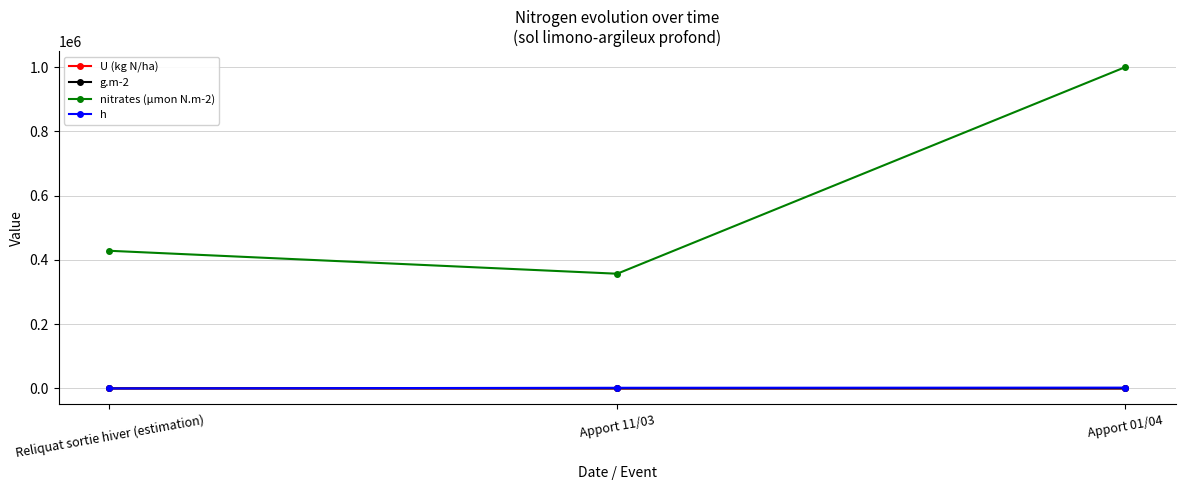

At which category is the sum across all series the highest?

Apport 01/04